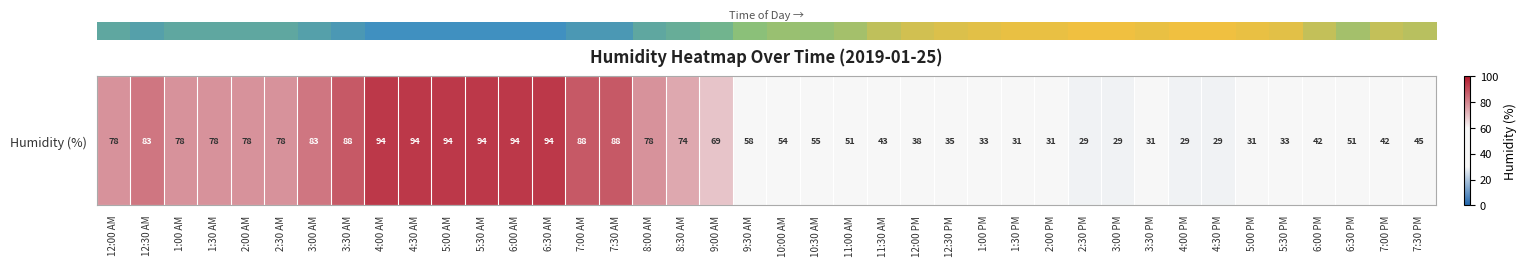

Is it true that the value at 0 is 0.3?

False